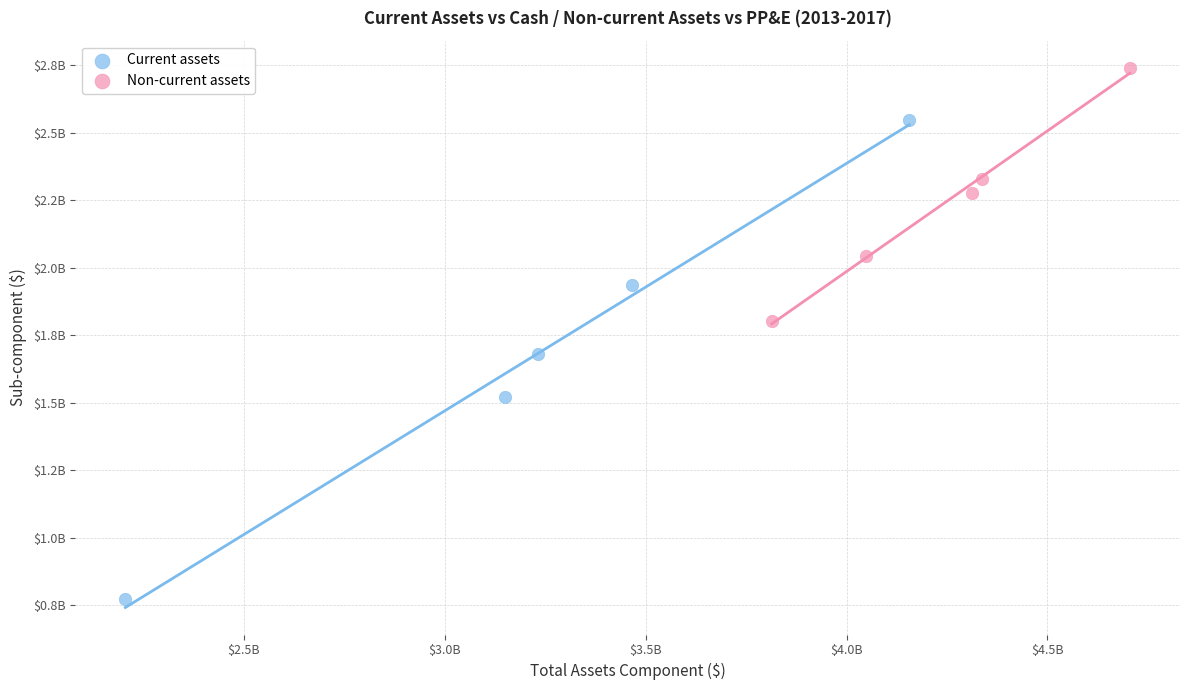

Which series has the largest Y range (max minus min)?

Current assets